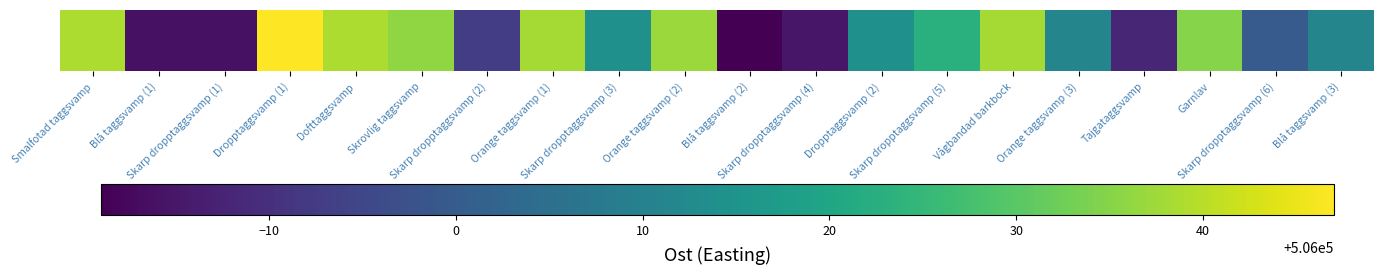

Which category has the highest value across all series?

Dropptaggsvamp (1)